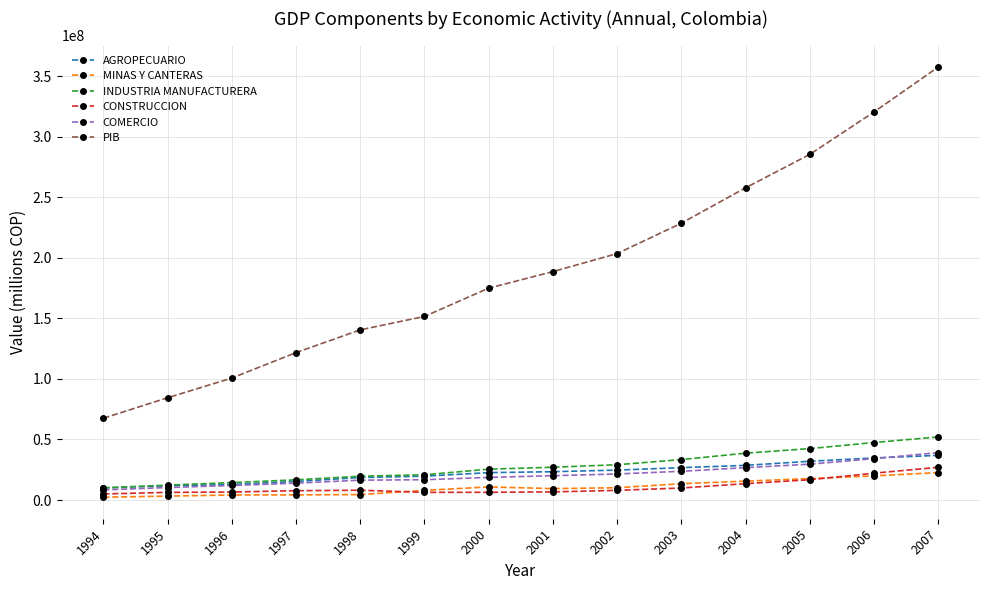

The value of COMERCIO at 2004 is 26741339. True or false?

True